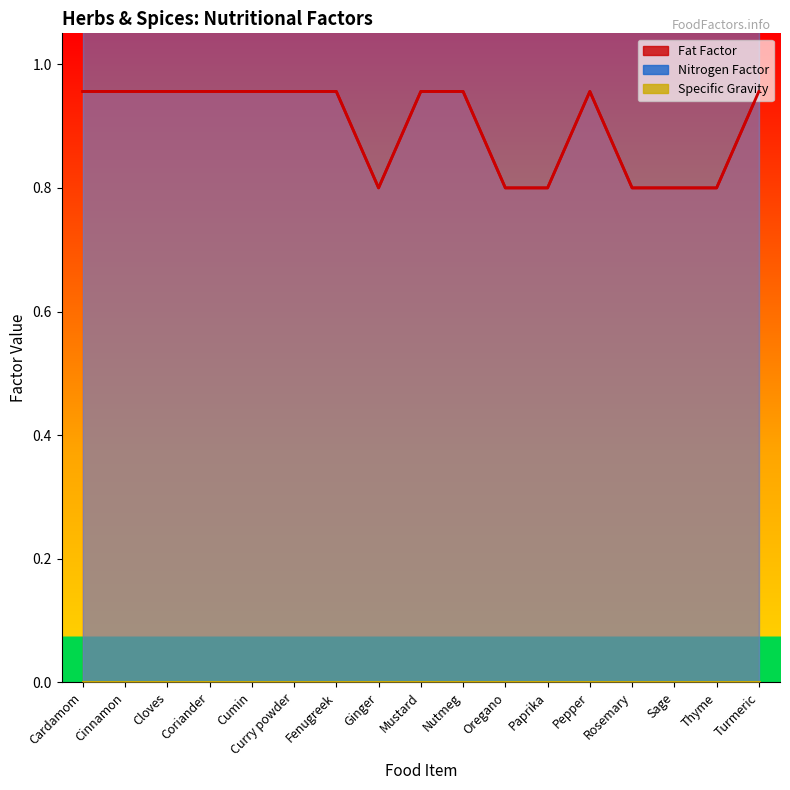

Reading left to right, extract all data points from this chart.

Fat Factor: Cardamom=1.0	Cinnamon=1.0	Cloves=1.0	Coriander=1.0	Cumin=1.0	Curry powder=1.0	Fenugreek=1.0	Ginger=0.8	Mustard=1.0	Nutmeg=1.0	Oregano=0.8	Paprika=0.8	Pepper=1.0	Rosemary=0.8	Sage=0.8	Thyme=0.8	Turmeric=1.0
Nitrogen Factor: Cardamom=6.2	Cinnamon=6.2	Cloves=6.2	Coriander=6.2	Cumin=6.2	Curry powder=6.2	Fenugreek=6.2	Ginger=6.2	Mustard=6.2	Nutmeg=6.2	Oregano=6.2	Paprika=6.2	Pepper=6.2	Rosemary=6.2	Sage=6.2	Thyme=6.2	Turmeric=6.2
Specific Gravity: Cardamom=0.0	Cinnamon=0.0	Cloves=0.0	Coriander=0.0	Cumin=0.0	Curry powder=0.0	Fenugreek=0.0	Ginger=0.0	Mustard=0.0	Nutmeg=0.0	Oregano=0.0	Paprika=0.0	Pepper=0.0	Rosemary=0.0	Sage=0.0	Thyme=0.0	Turmeric=0.0